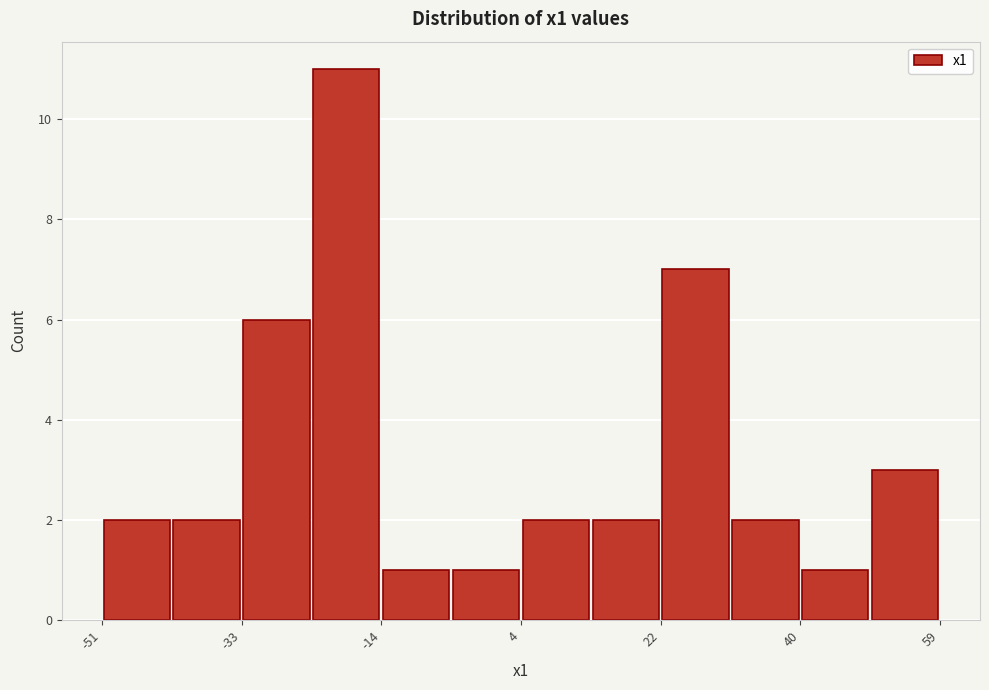

What is the height of the bar covering -6 to 4 on the x-axis? Neither the bar edges nor the heights are printed on the chart, so give them approximately, as read against the axes.

1